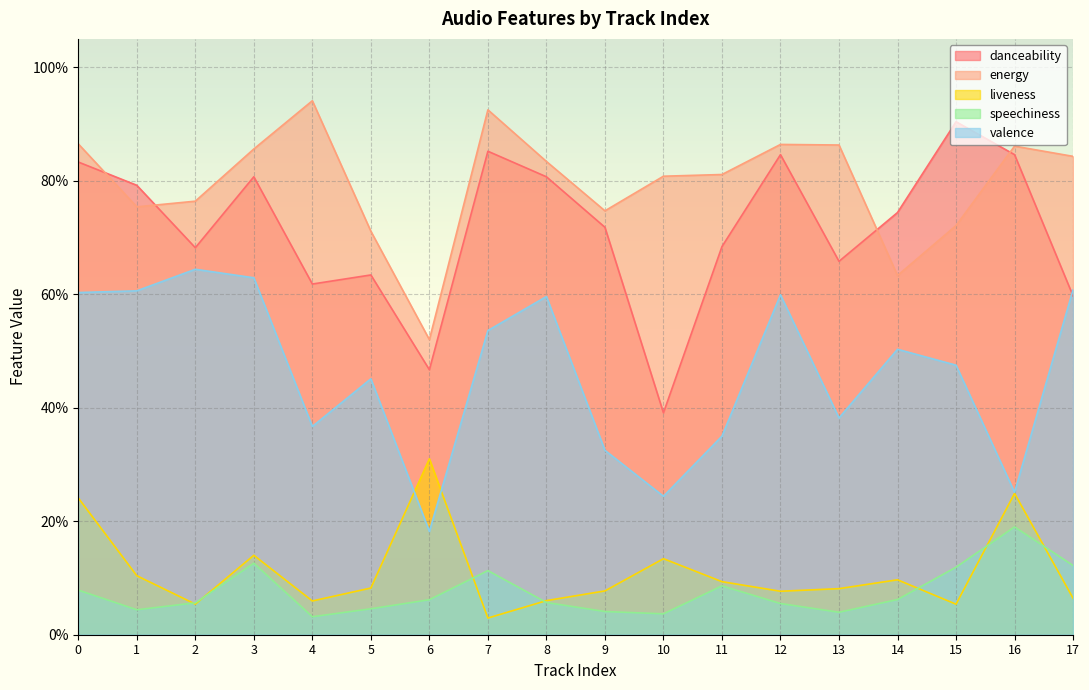

At how many categories does at least one series exceed 0?

18